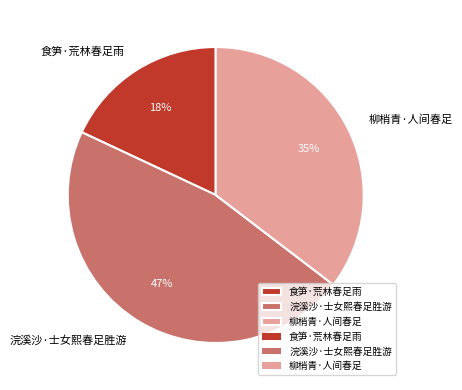

To the nearest percent, what percentage of the pie is 柳梢青·人间春足?

35%